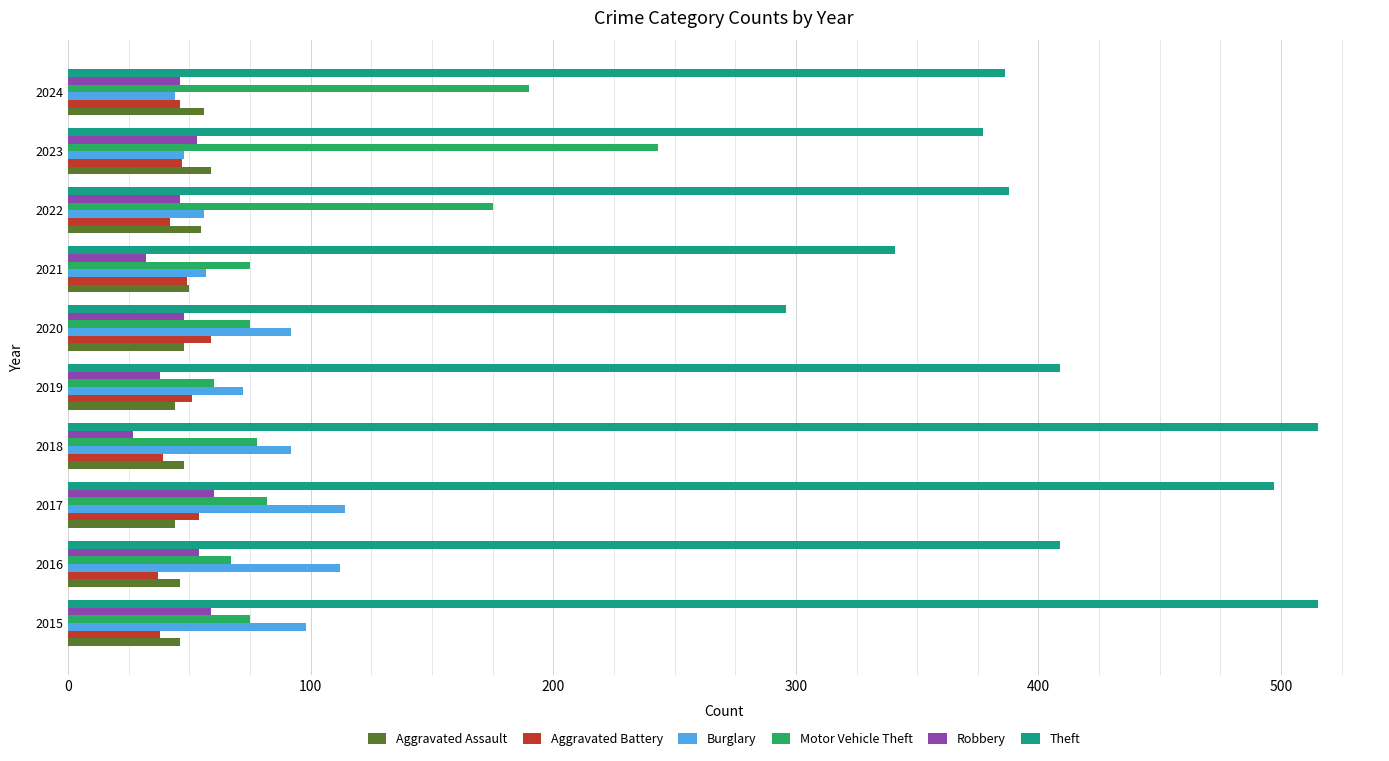

Count the number of data series in this chart.

6